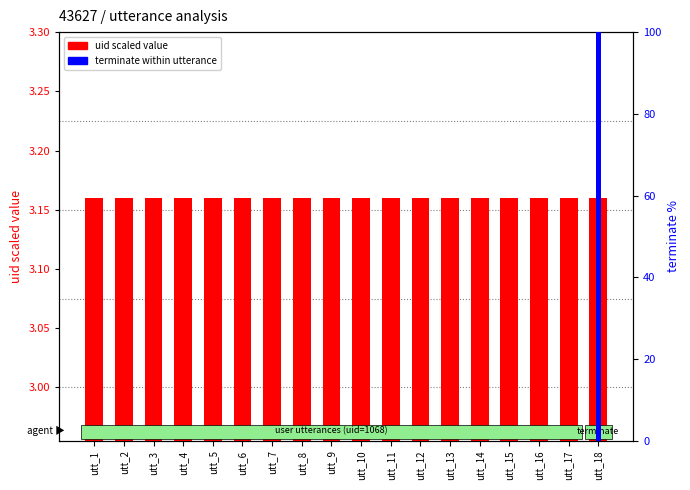

Which category has the lowest value in the terminate (percentile) series?

utt_1